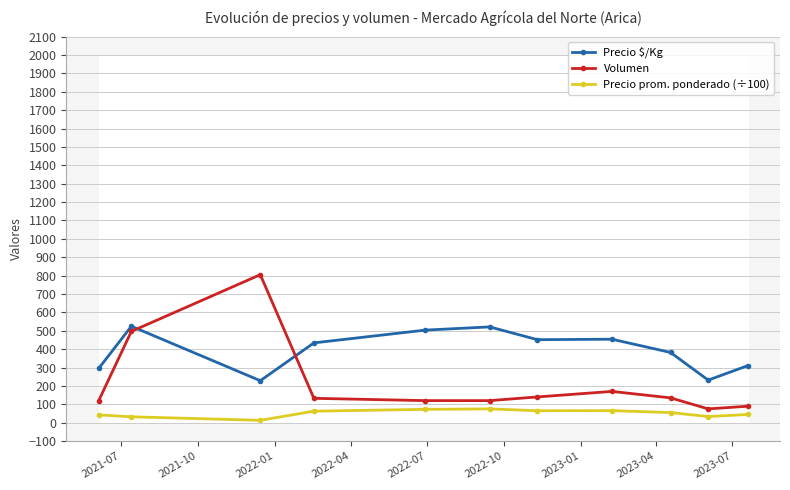

In Precio $/Kg, how many points are lower than both neighbors (excluding endpoints)?

3